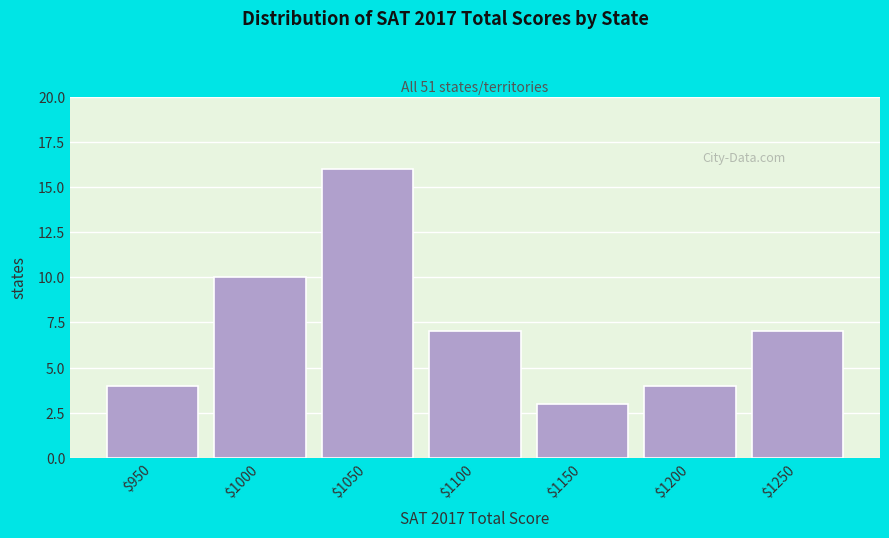

Reading left to right, transcribe all the data shown in this chart.

4	10	16	7	3	4	7